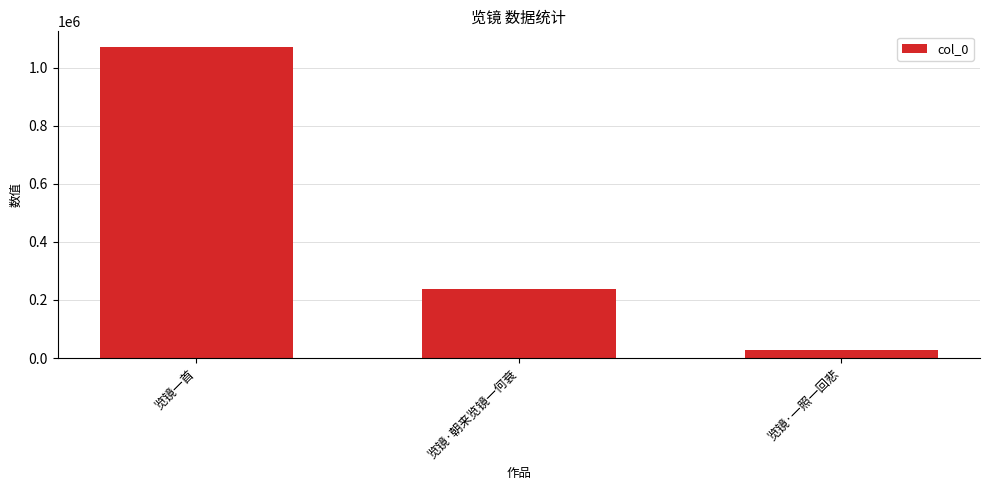

What is the sum of the values at 览镜·一照一回悲 and 览镜·朝来览镜一何衰?

266208